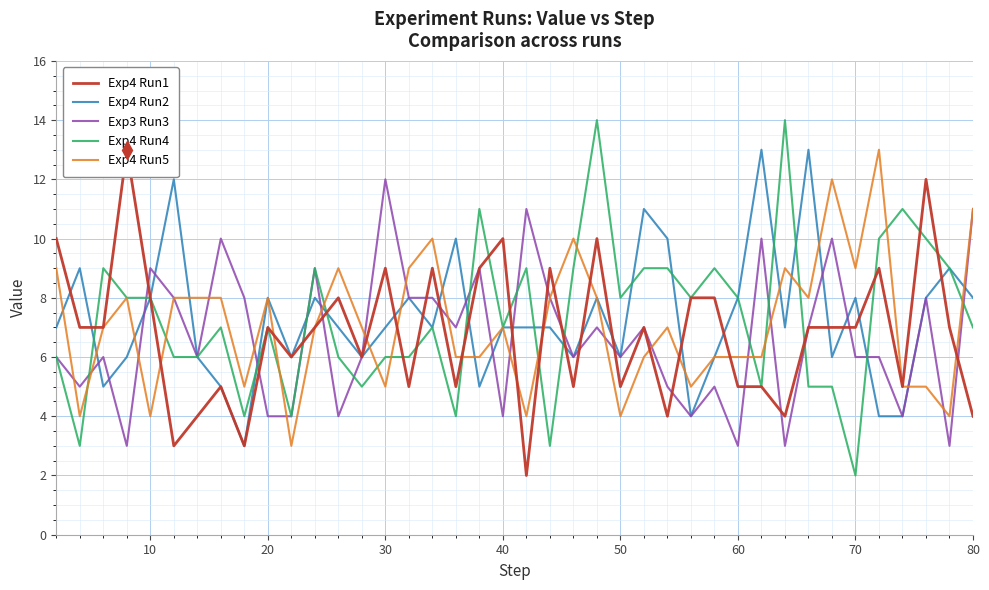

The Exp4 Run5 series shows 5 at 30. True or false?

True